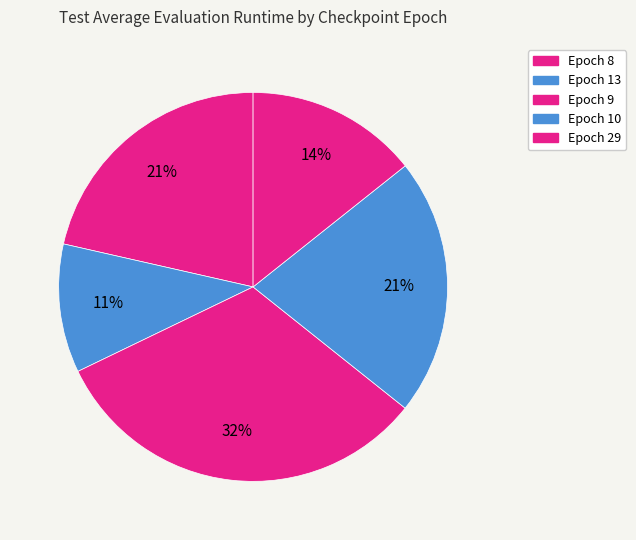

Count the number of slices in the pie.

5